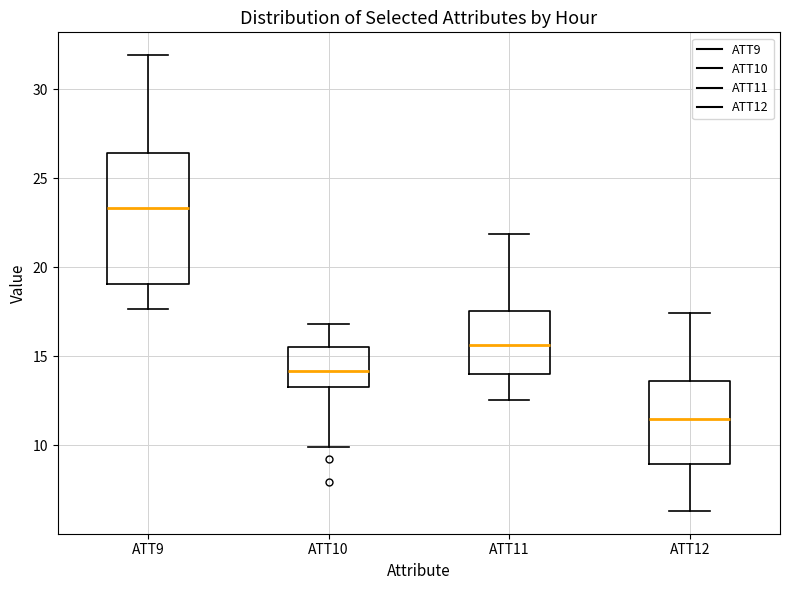

Where is the lower edge of the box for ATT12 on the y-axis? The values are not printed on the chart, so give them approximately, as read against the axis.

9.0